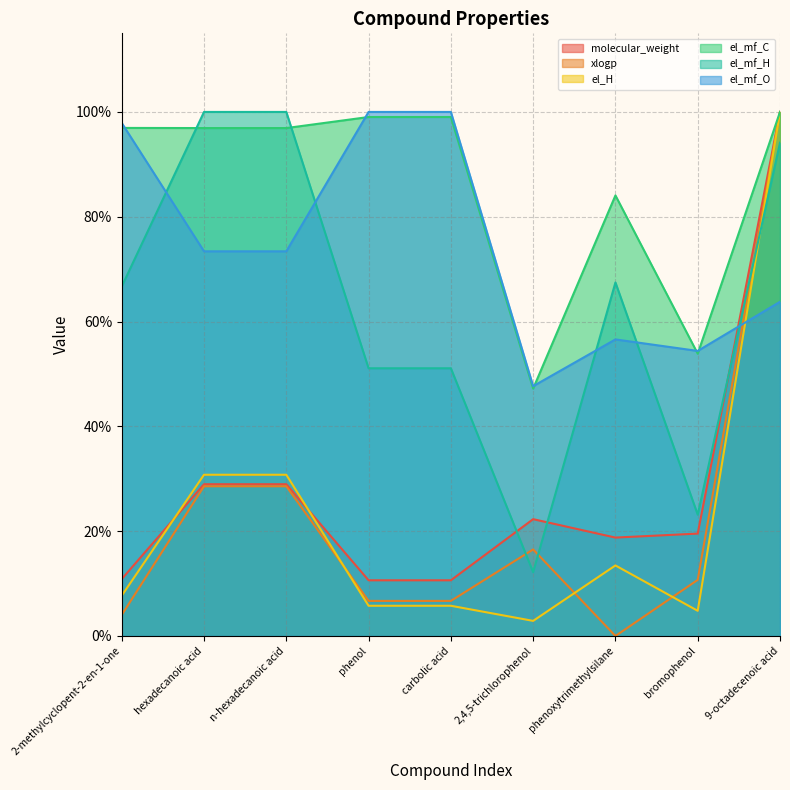

Which series has the widest spread of values?

xlogp